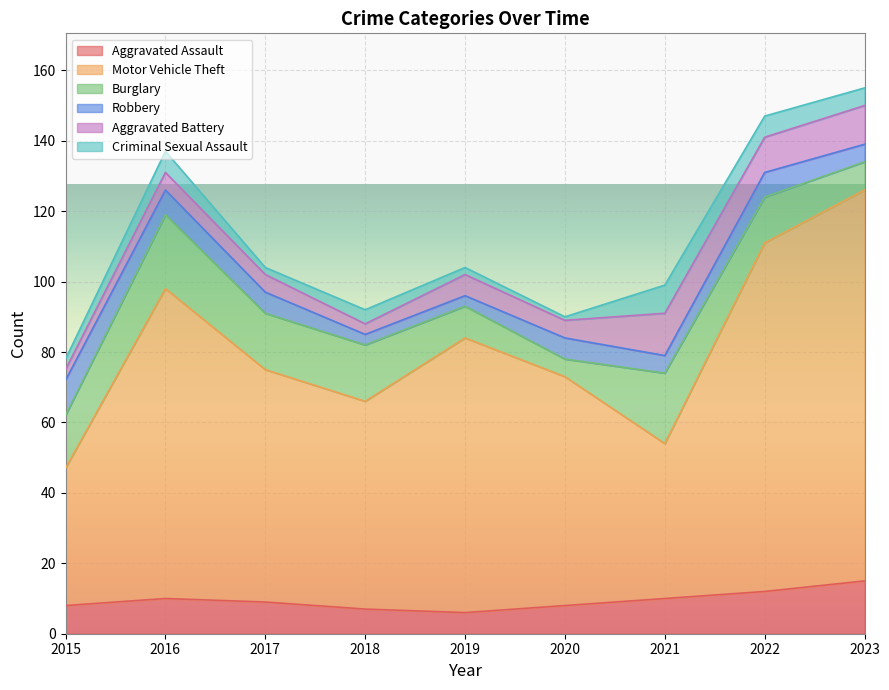

At how many categories does at least one series exceed 28?

9